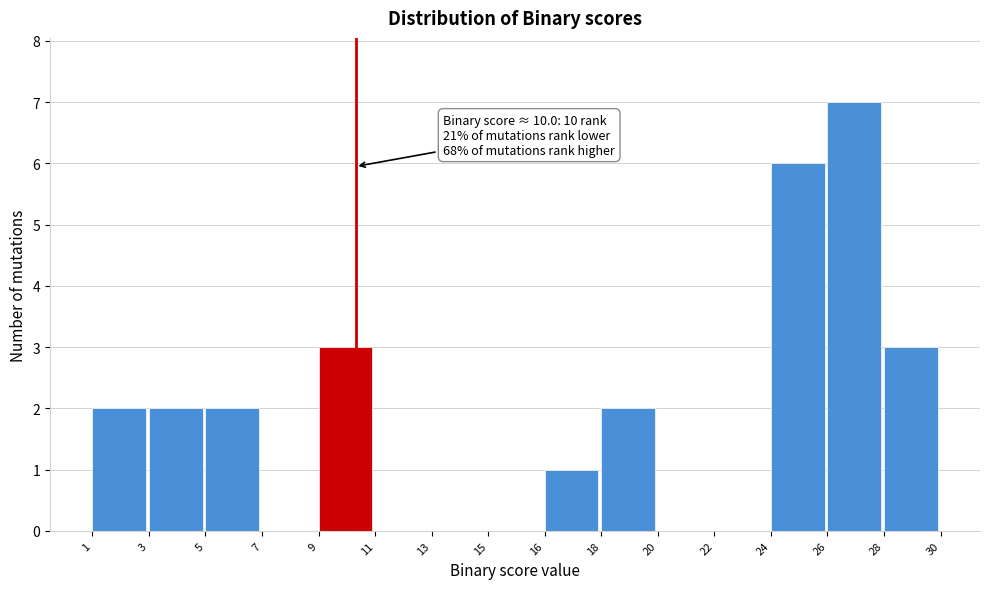

Reading right to left, what are all the values shown in this chart?

28=3	26=7	24=6	22=0	20=0	18=2	16=1	15=0	13=0	11=0	9=3	7=0	5=2	3=2	1=2